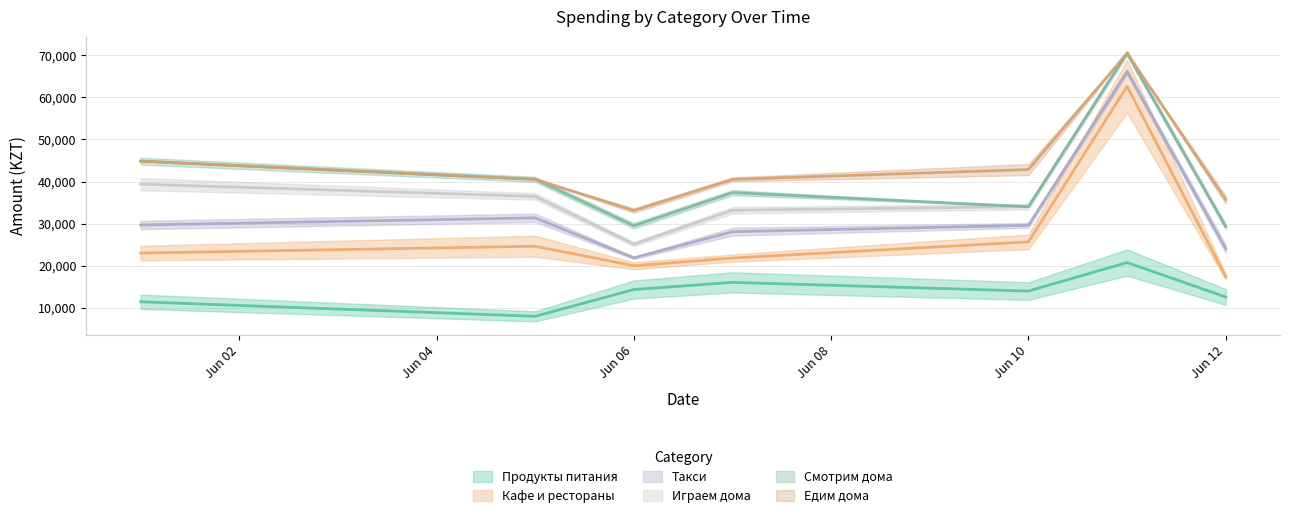

After their last crossing, which series has the higher values: Едим дома or Играем дома?

Едим дома